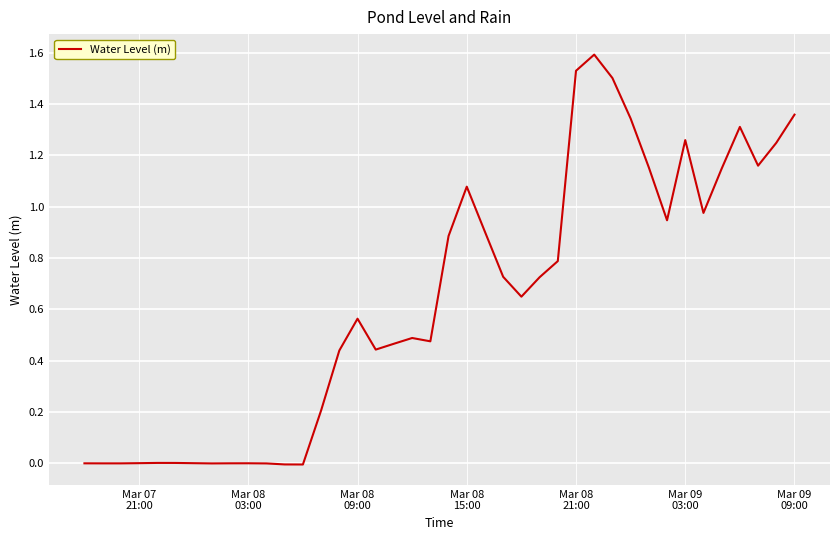

How many series are shown in this chart?

1